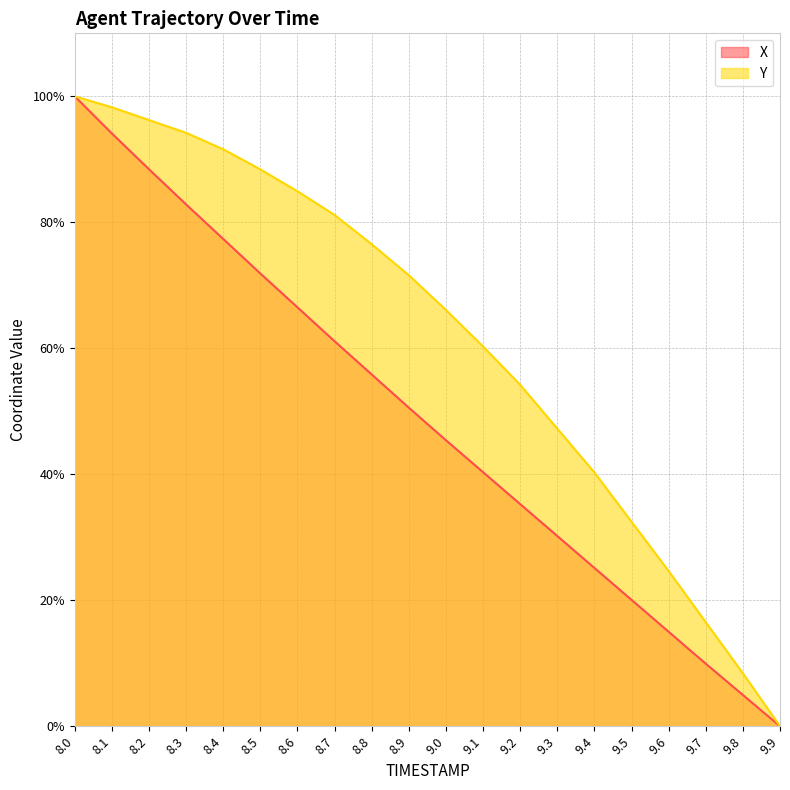

Where does the X series first go above 50?

8.0